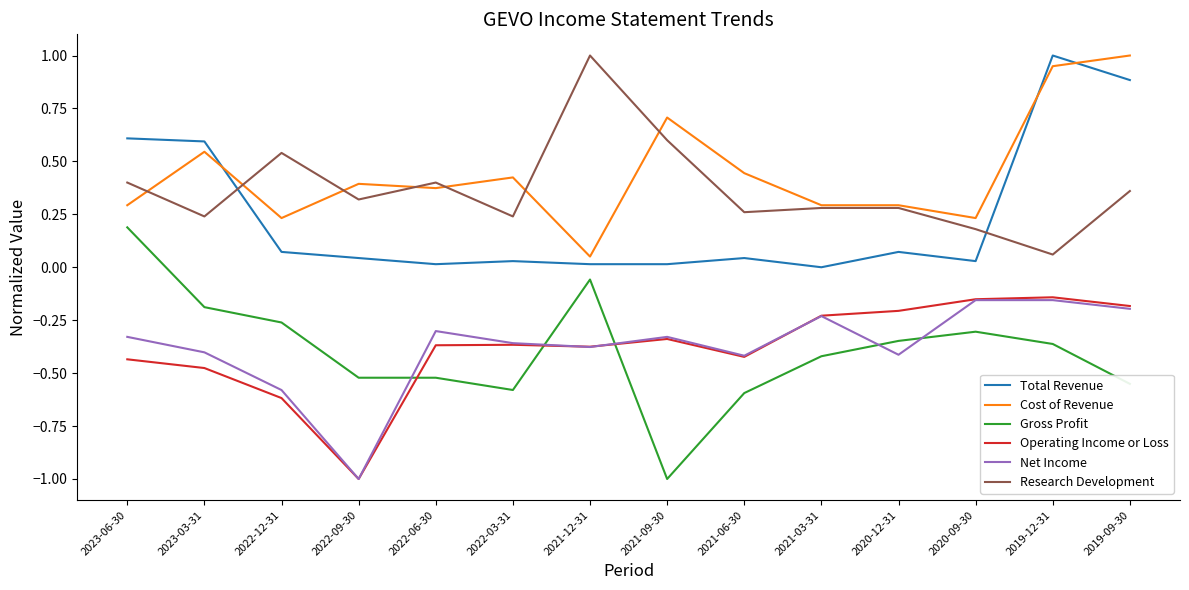

What is the difference between the maximum and minimum values in the Total Revenue series?

1.0